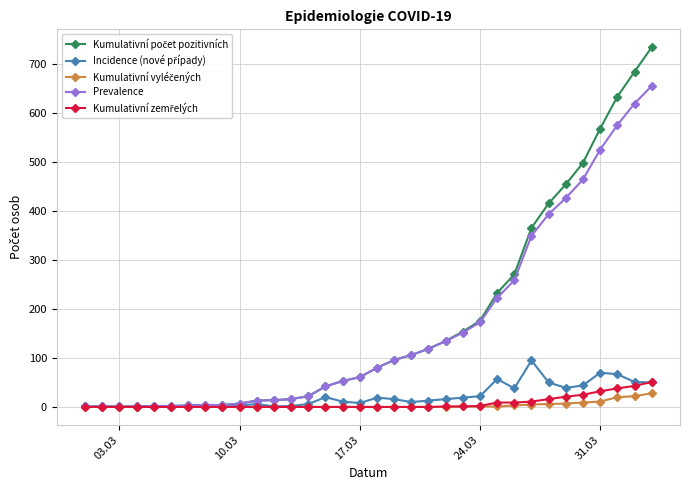

What is the maximum value shown in the chart?

735